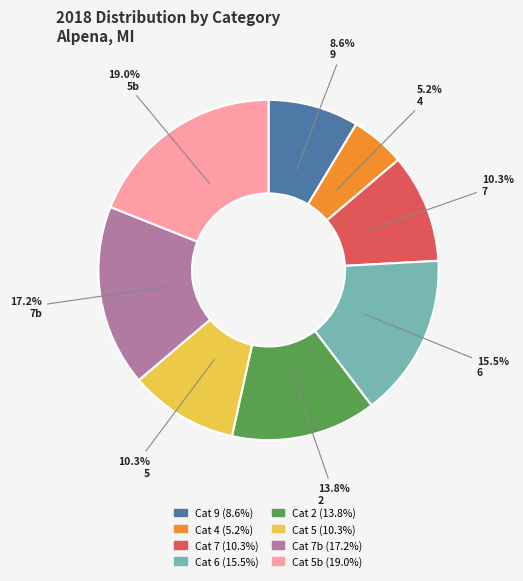

Count the number of slices in the pie.

8